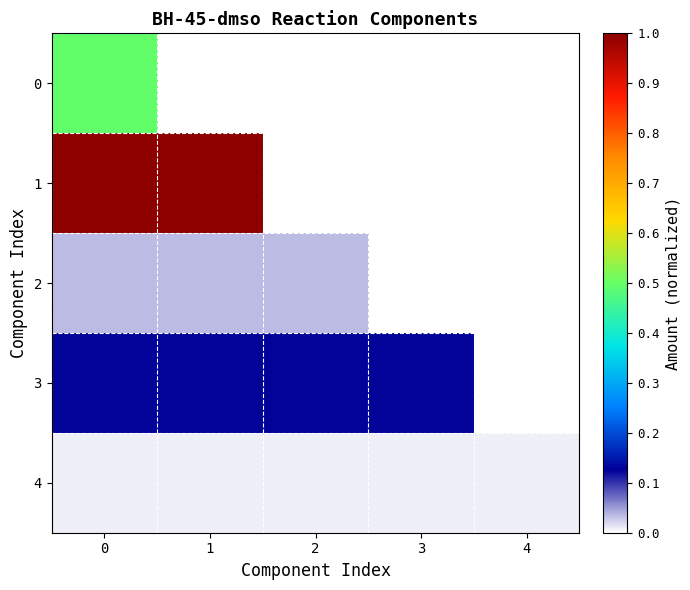

Rank the series at 3 from lowest to highest value.

row_0, row_1, row_2, row_4, row_3